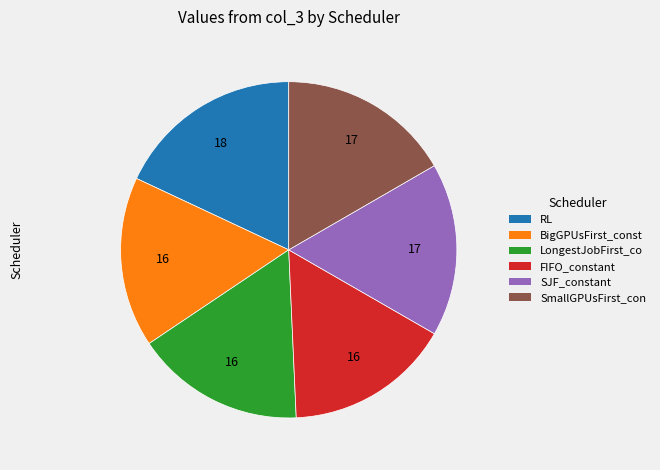

Does any single category account for the majority?

No